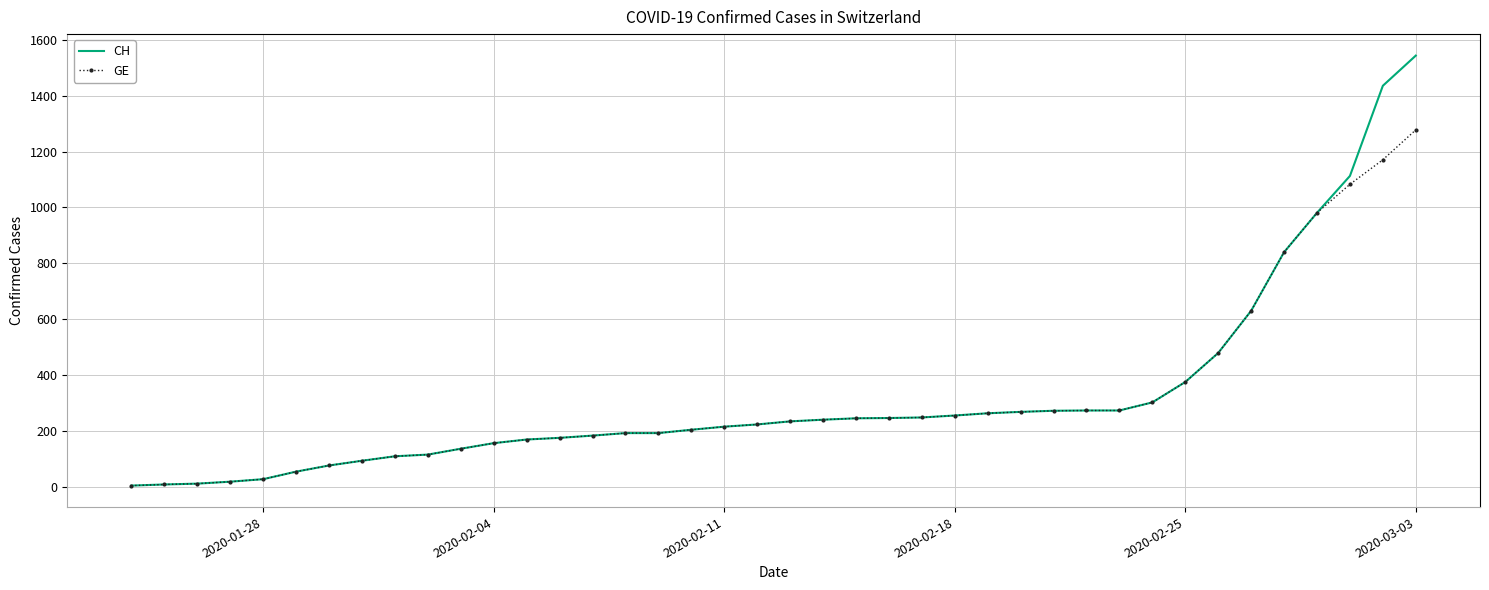

Which series has the largest range (max minus min)?

CH